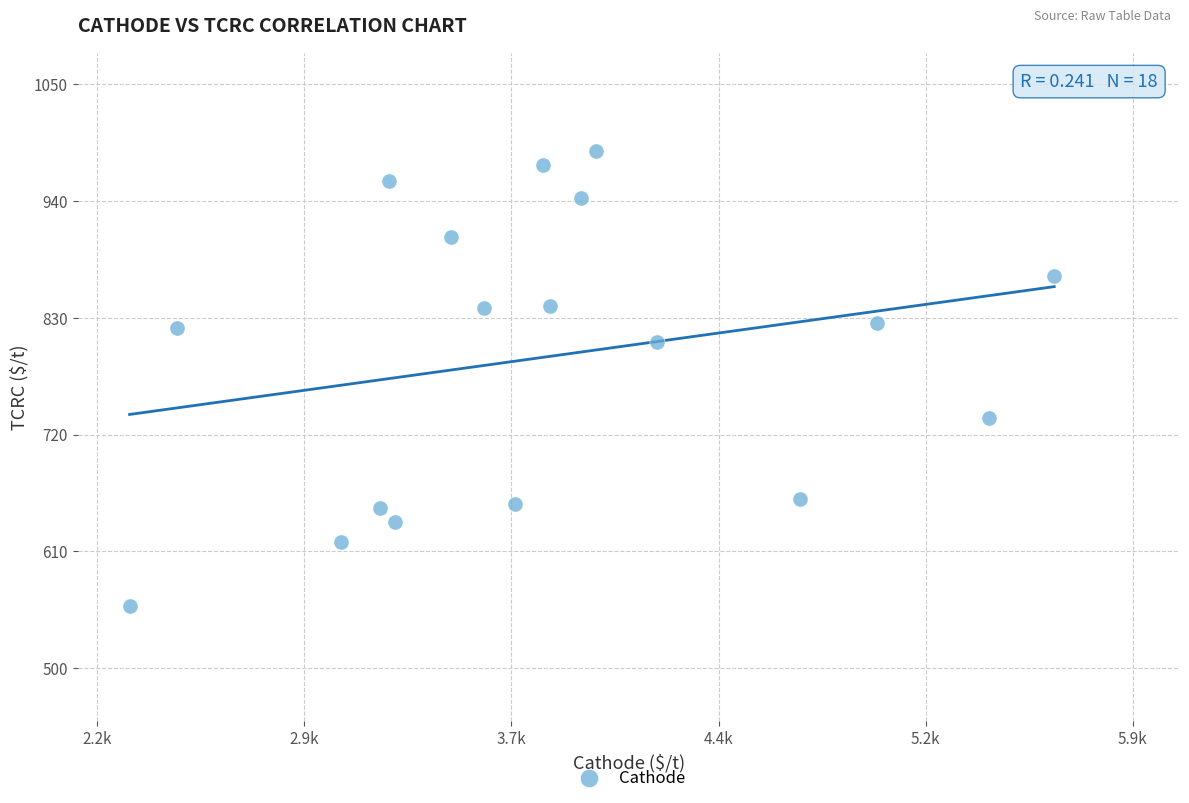

What is the range of Y values (max minus min)?

429.5